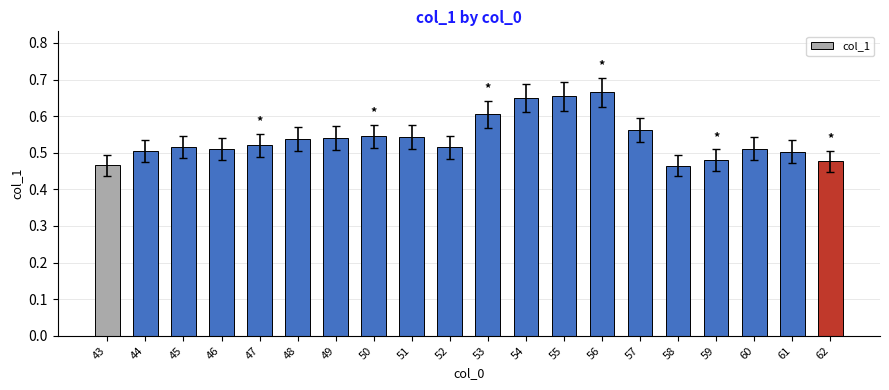

What is the sum of all values?

10.8